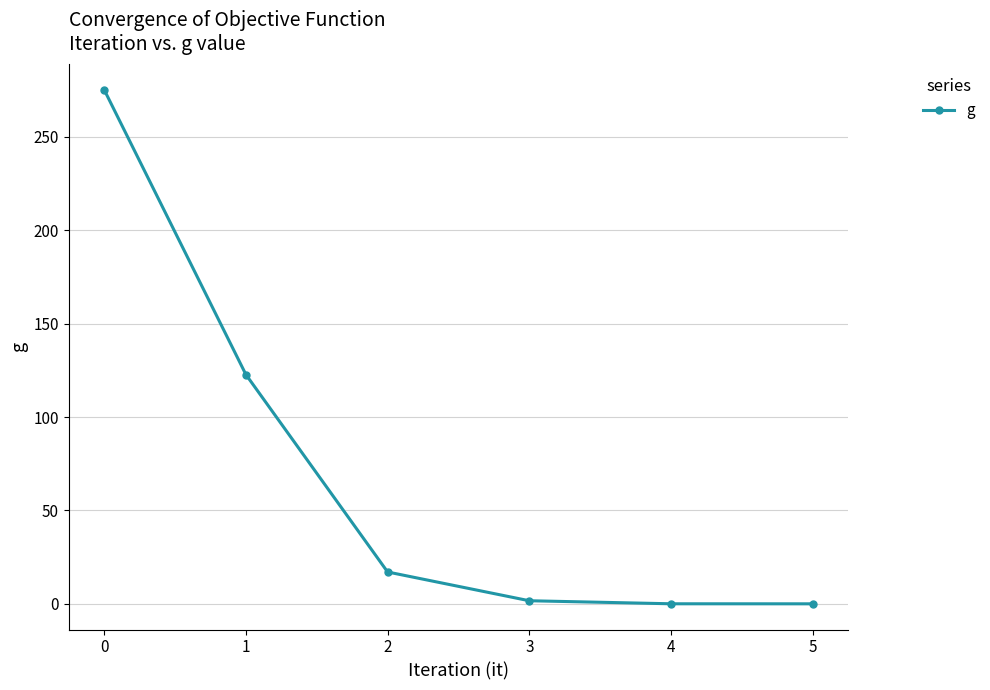

How many values exceed 17?

3